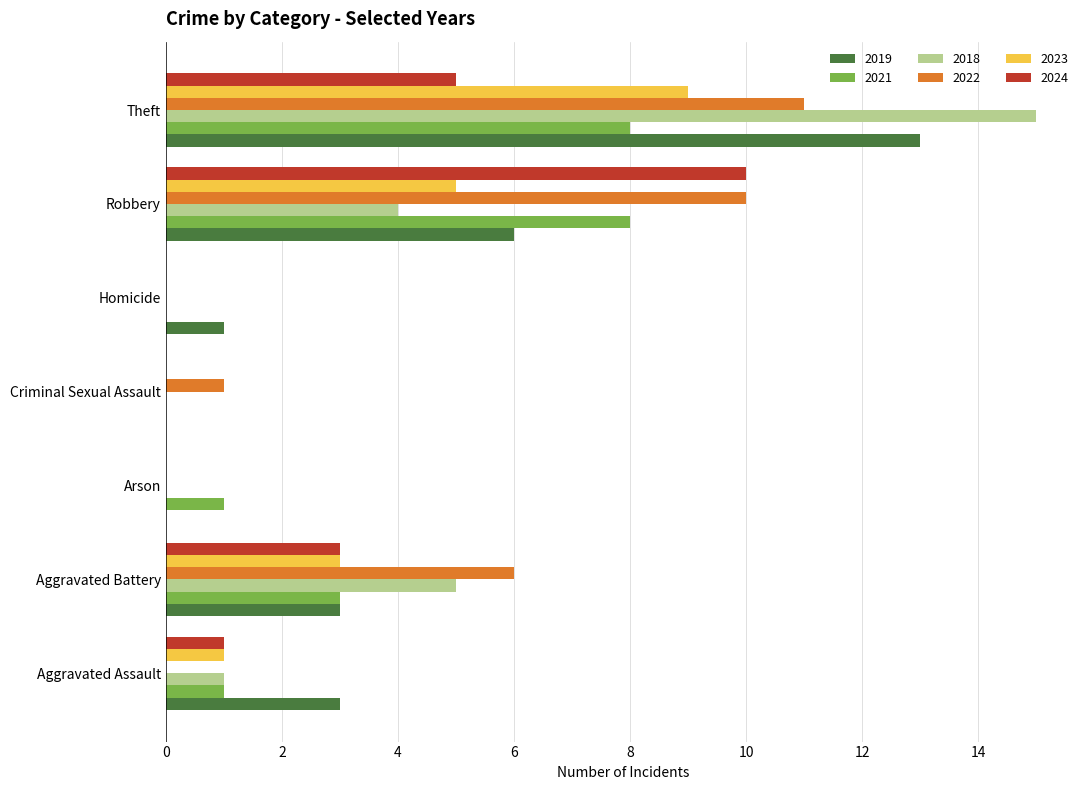

How many distinct data groups are displayed?

6